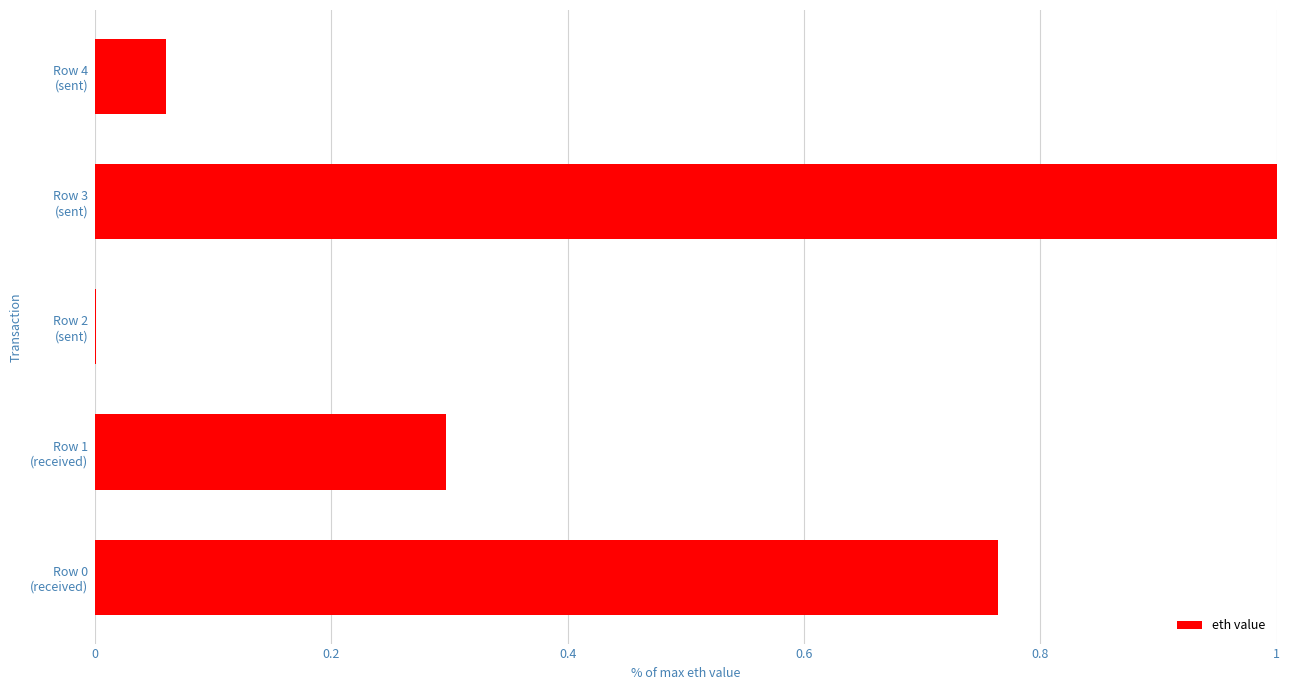

What is the sum of all values?

2.1